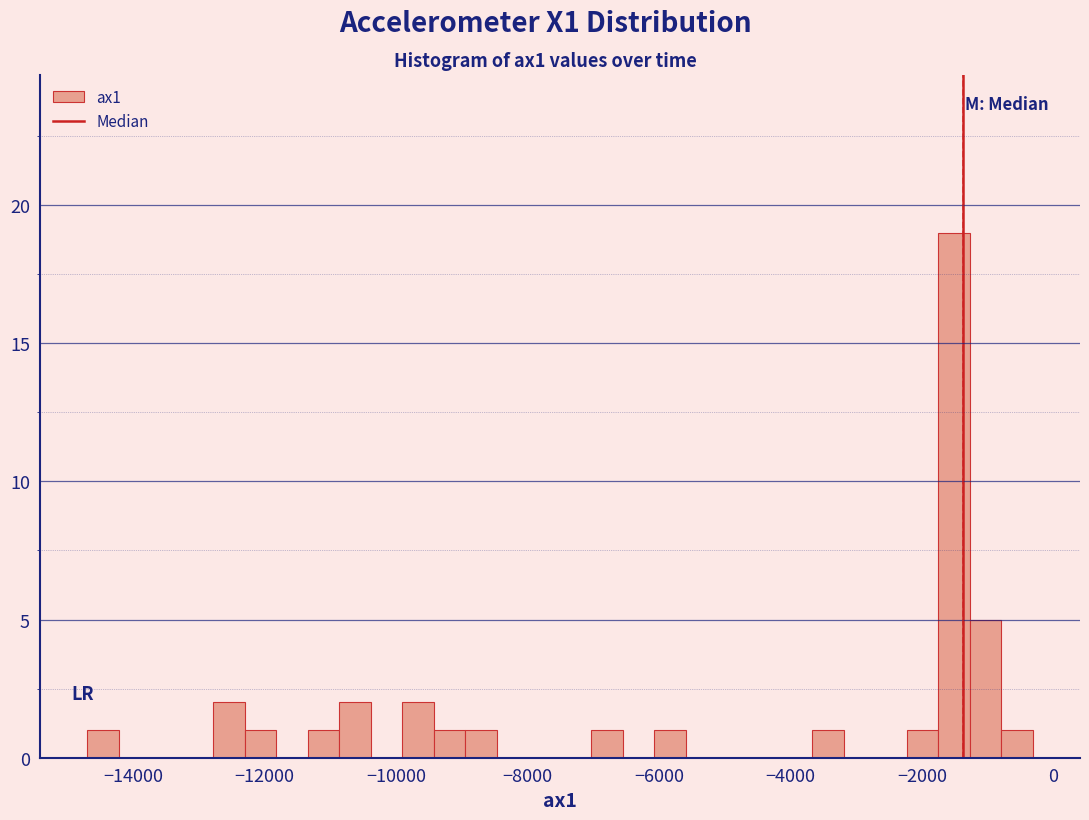

Read against the x-axis, roughly where is the centre of the tallest bar?

-1600